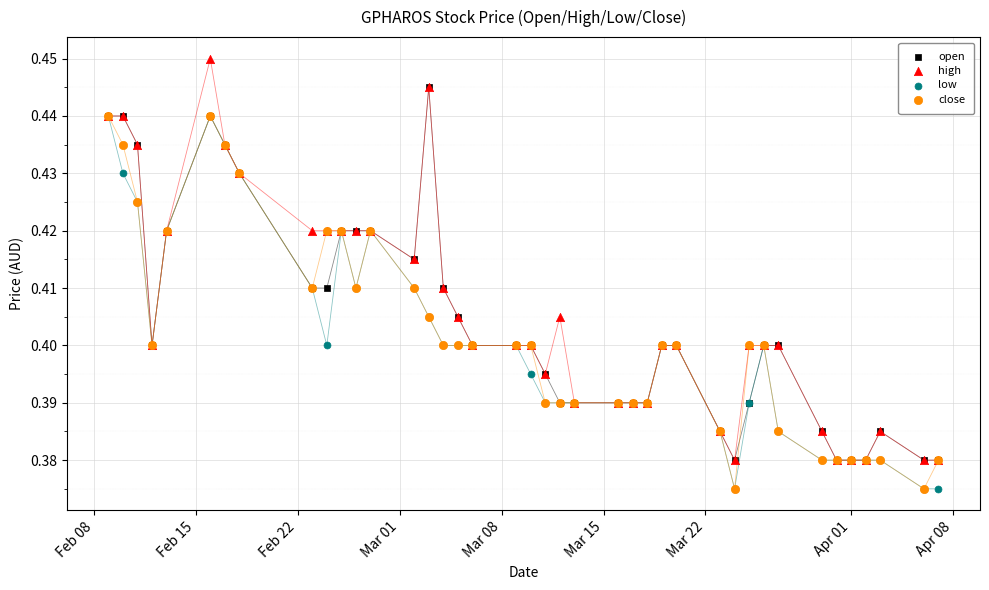

Which series has the largest Y range (max minus min)?

high